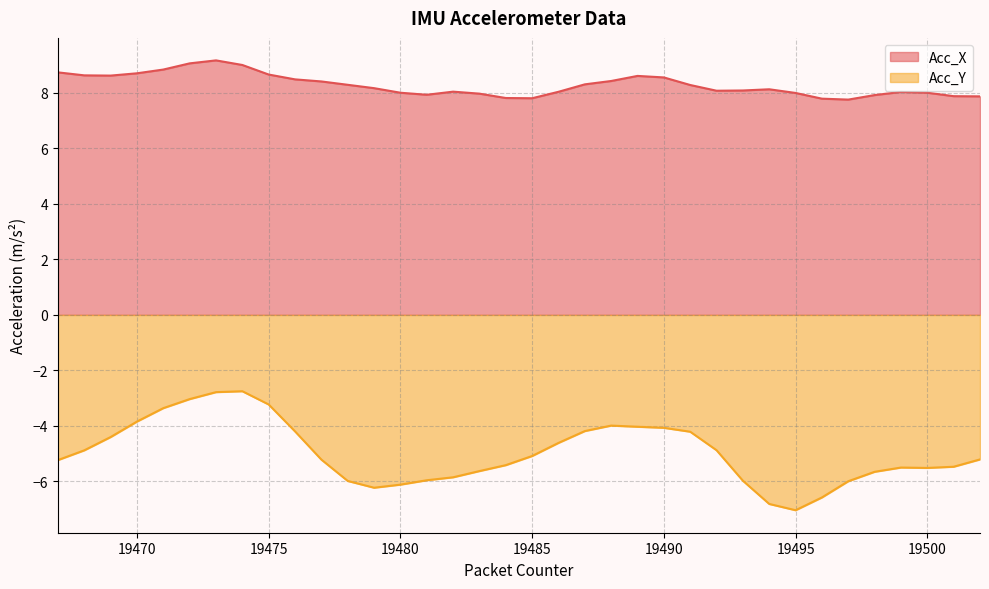

True or false: Acc_X and Acc_Y cross at least once.

False